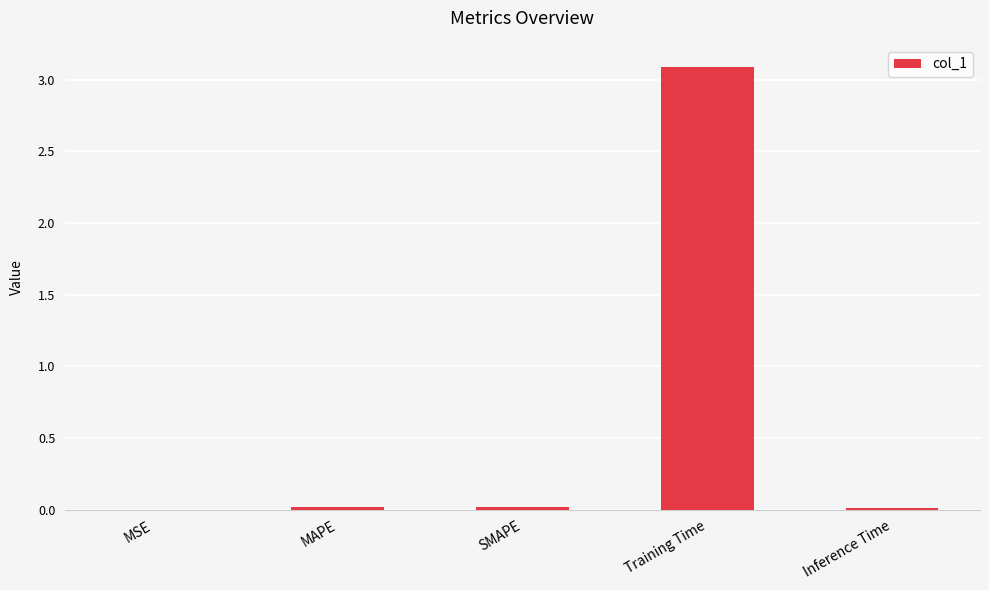

What is the sum of all values?

3.1